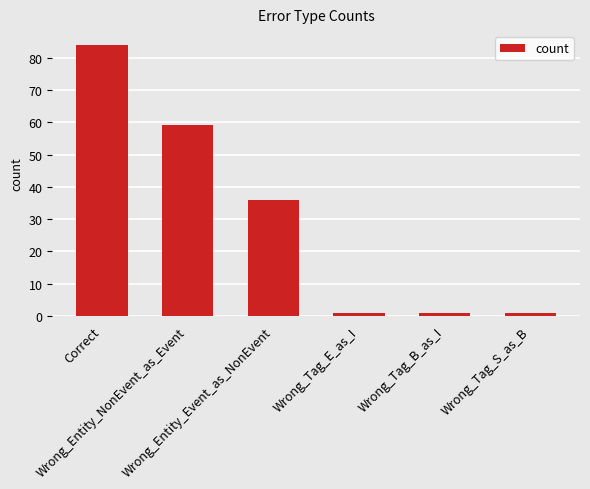

Does the chart contain stacked bars?

No